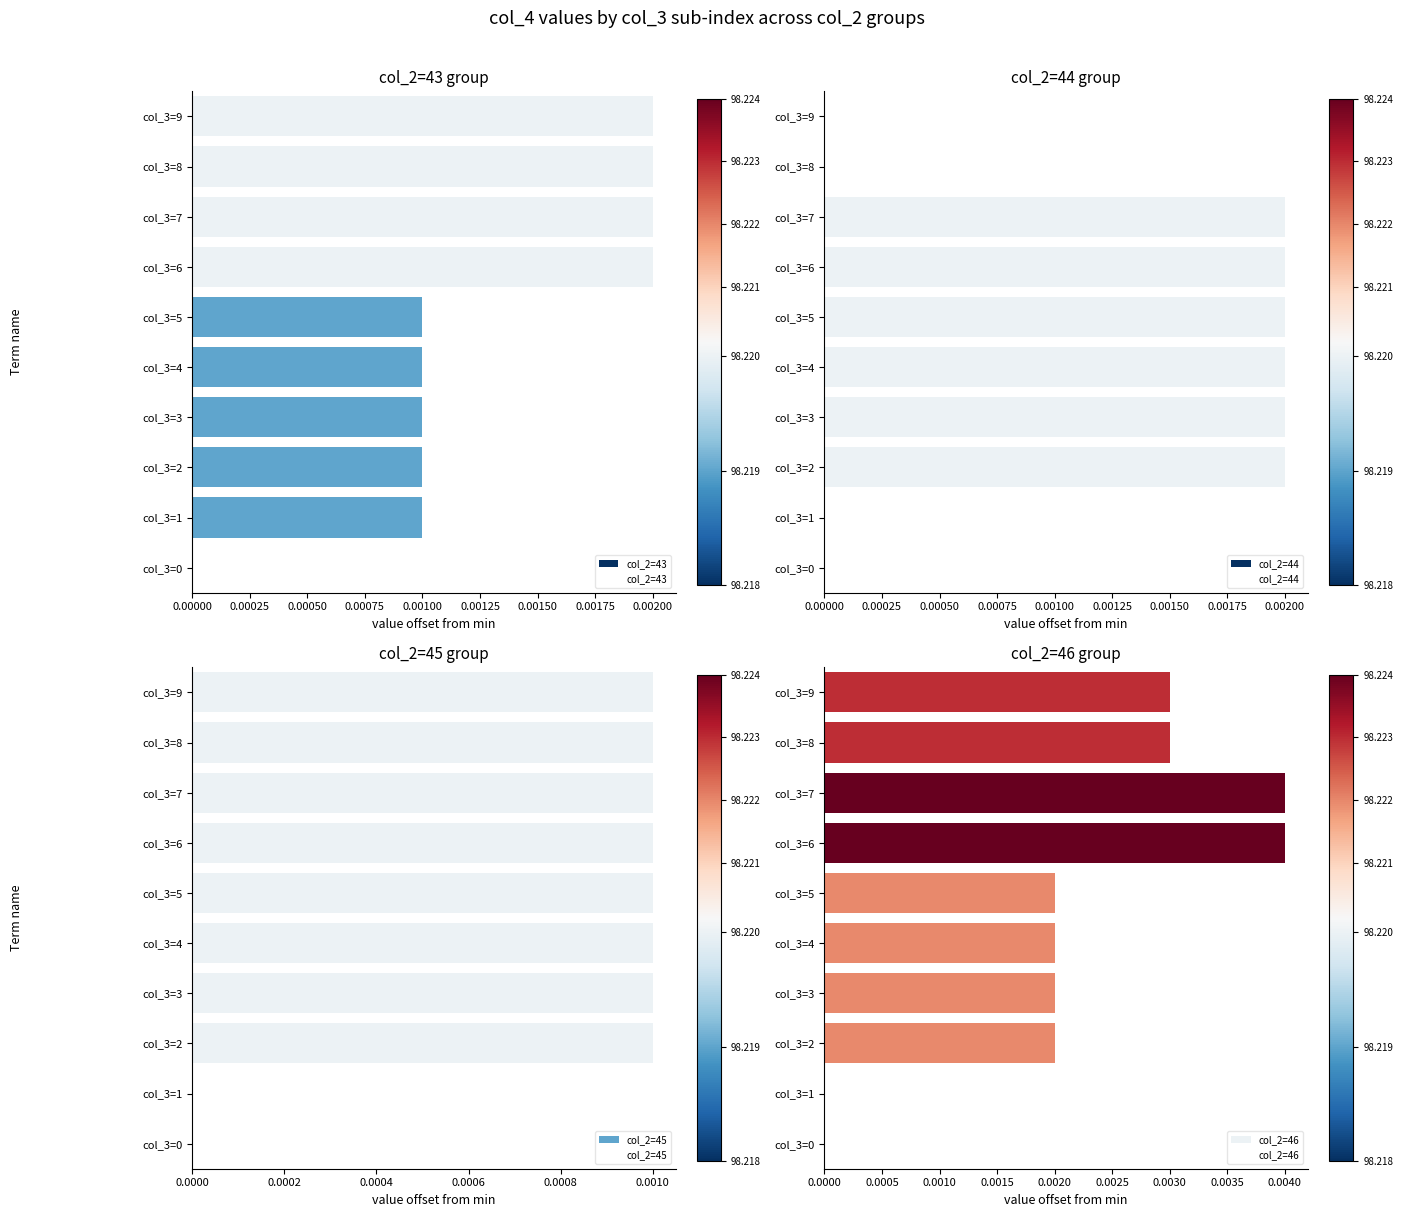

Count the number of categories in the chart.

10